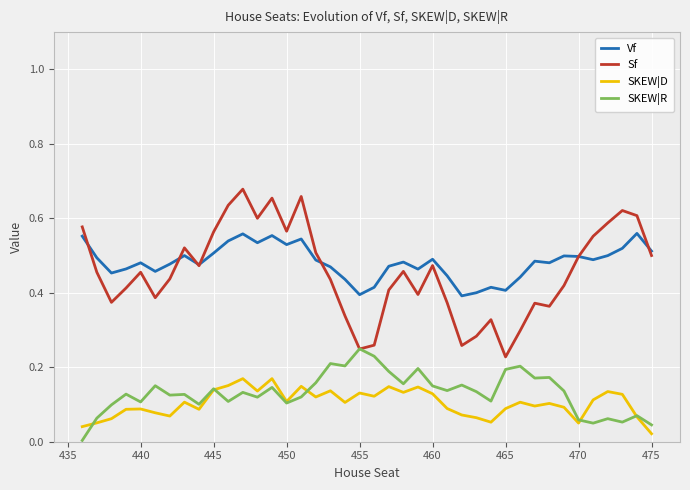

What is the sum of all SKEW|R values?

5.3